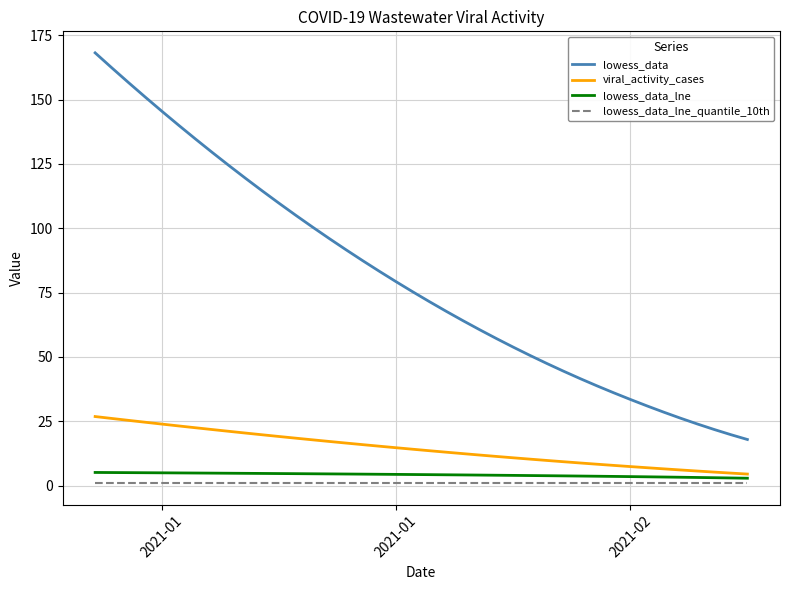

What is the greatest value displayed?

168.1